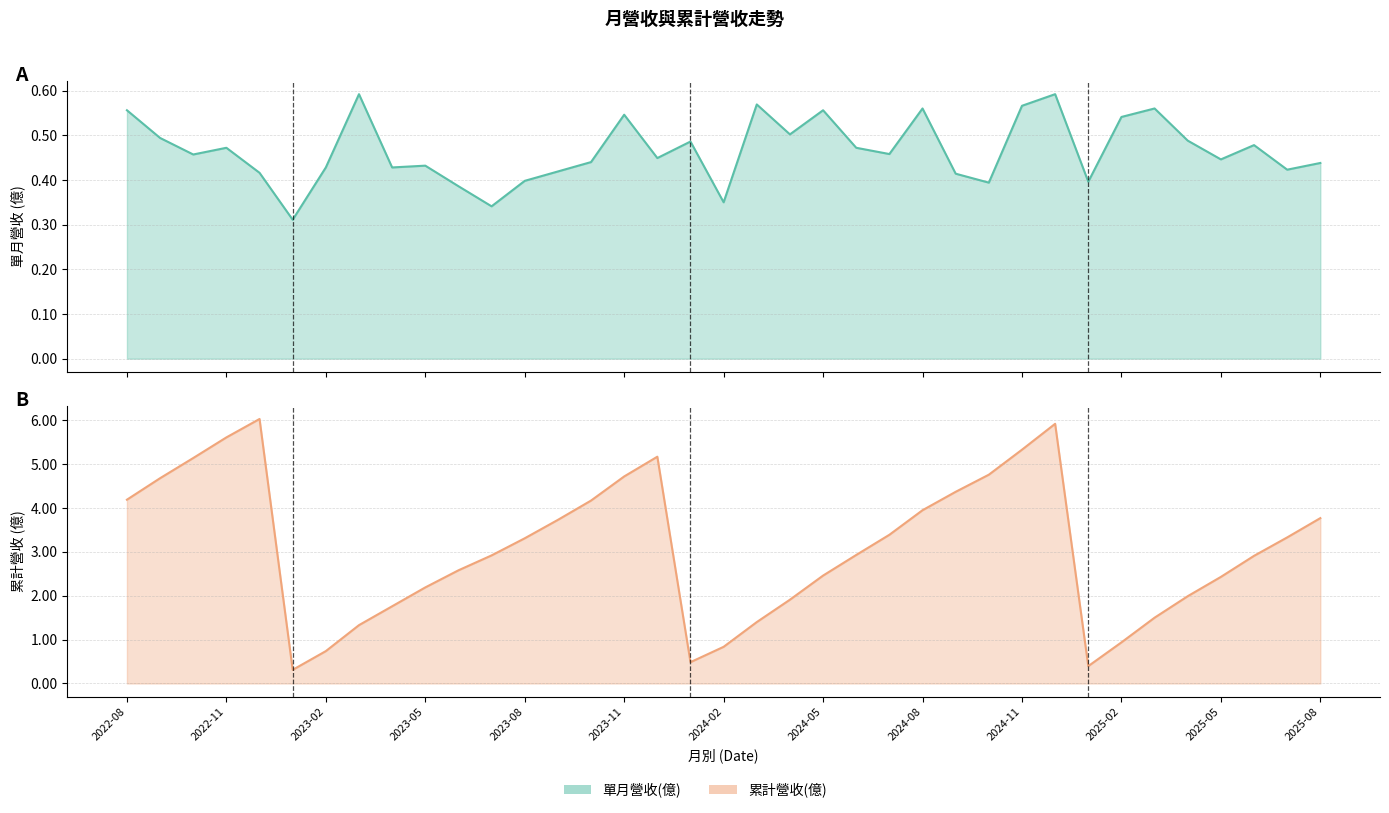

What is the greatest value displayed?

6.0